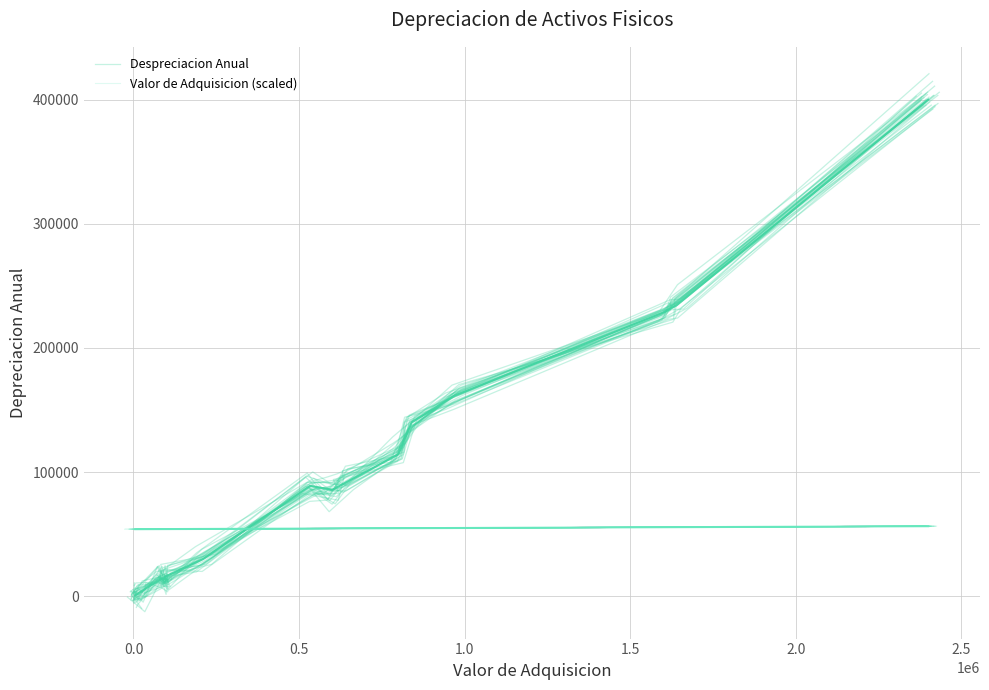

Is the value of Valor de Adquisicion (scaled) at 1.5 greater than the value of Despreciacion Anual at 10?

No